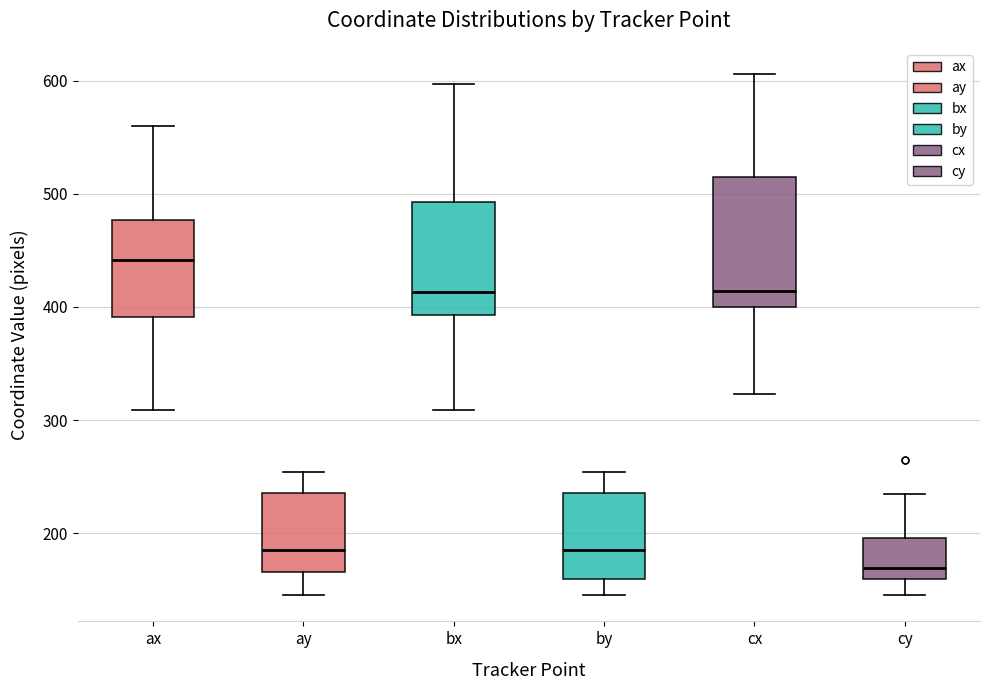

Where does the lower whisker of the box for cx end on the y-axis? The values are not printed on the chart, so give them approximately, as read against the axis.

320